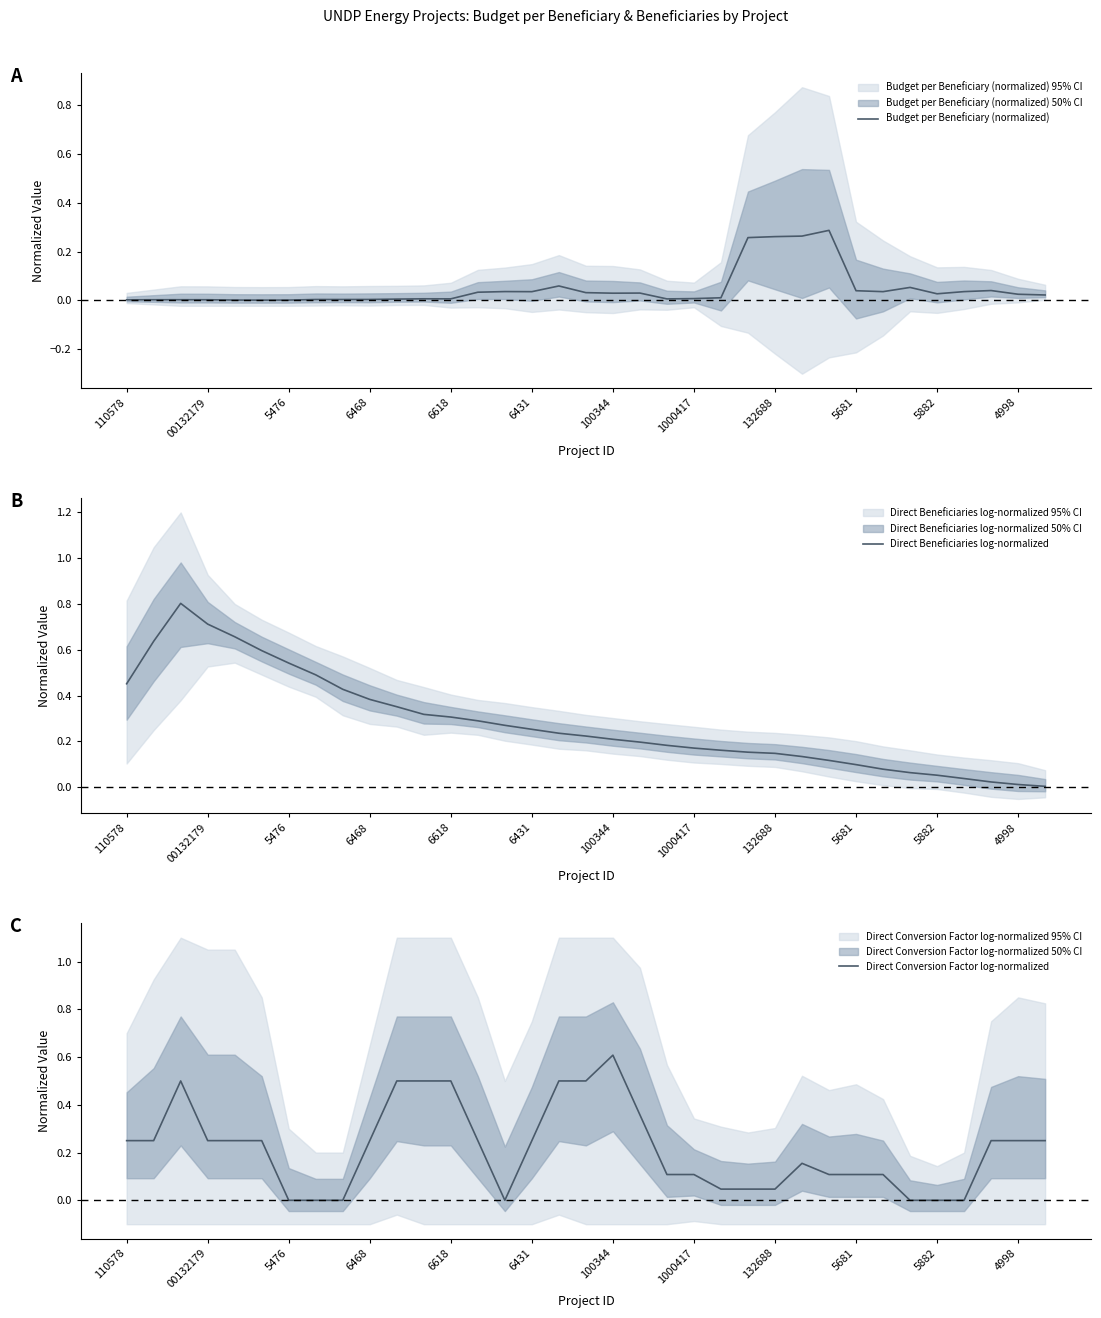

Which series has the largest range (max minus min)?

Direct Beneficiaries log-normalized